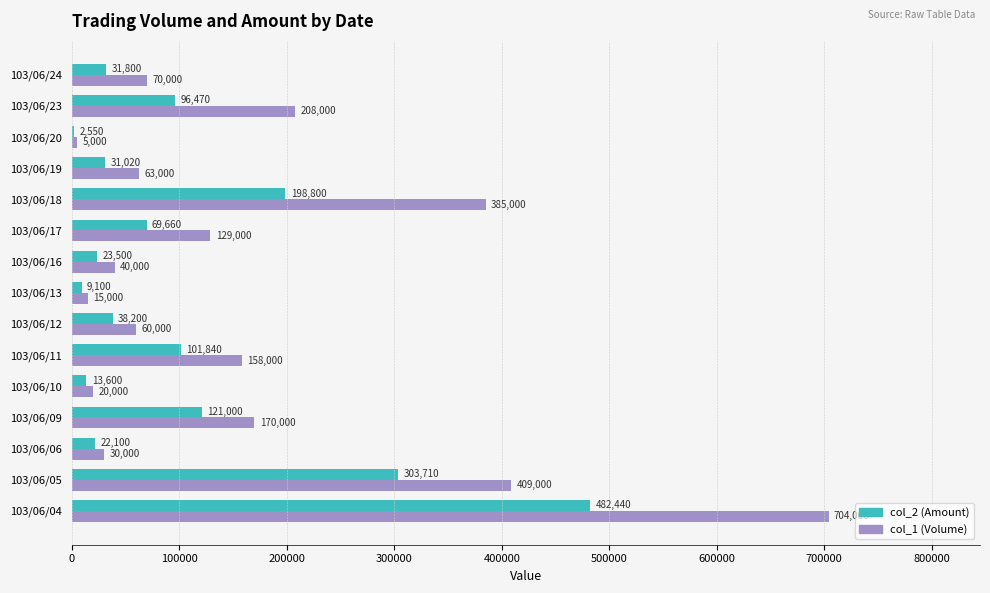

List the labels in order of col_1 (Volume) value, smallest first.

103/06/20, 103/06/13, 103/06/10, 103/06/06, 103/06/16, 103/06/12, 103/06/19, 103/06/24, 103/06/17, 103/06/11, 103/06/09, 103/06/23, 103/06/18, 103/06/05, 103/06/04